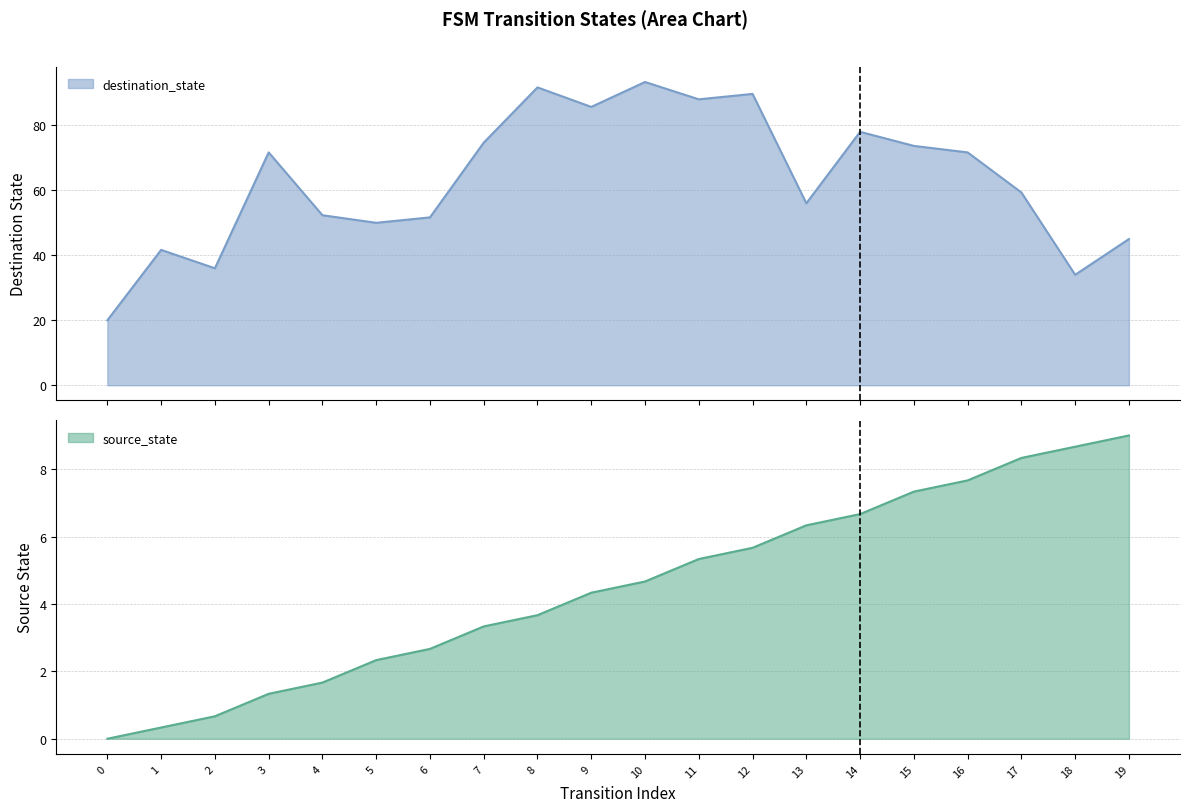

Does the chart have visible grid lines?

Yes